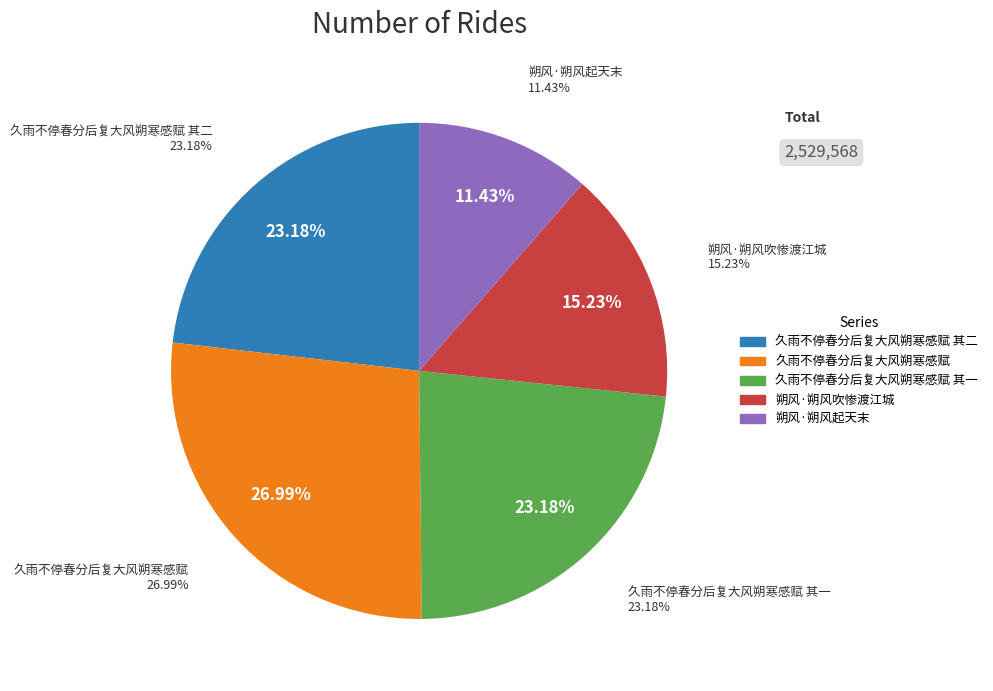

What percentage is the 朔风·朔风起天末 slice, to the nearest percent?

11%